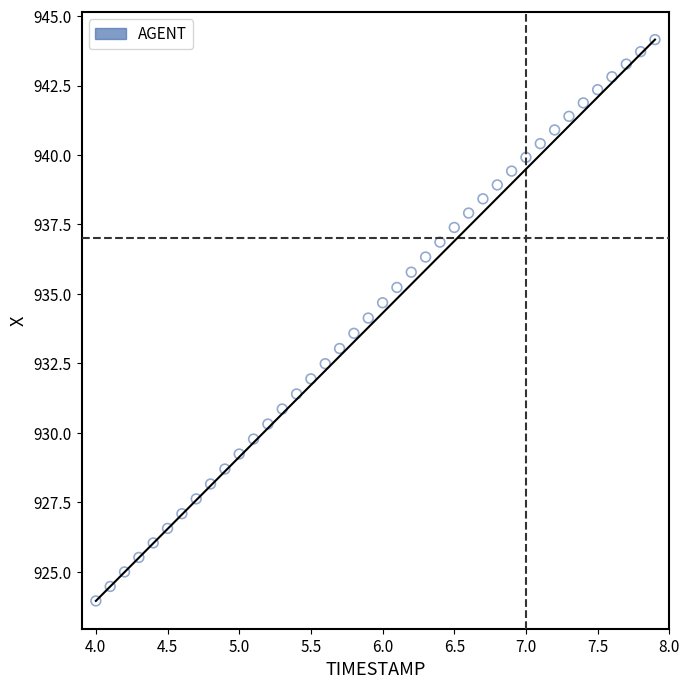

What is the range of Y values (max minus min)?

20.2